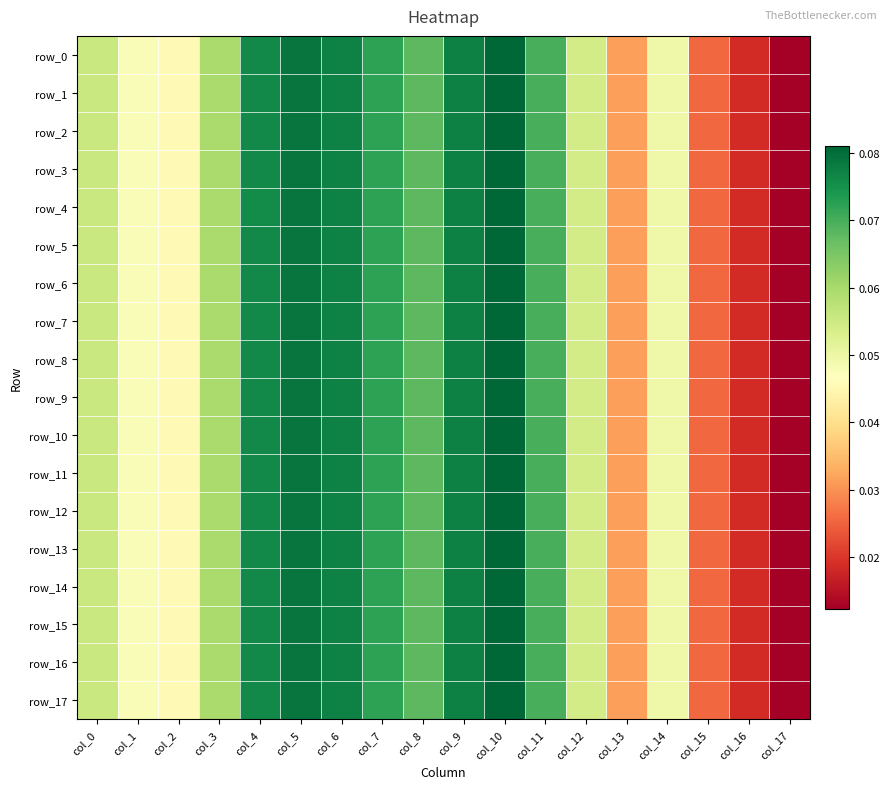

At how many categories does at least one series exceed 0?

18